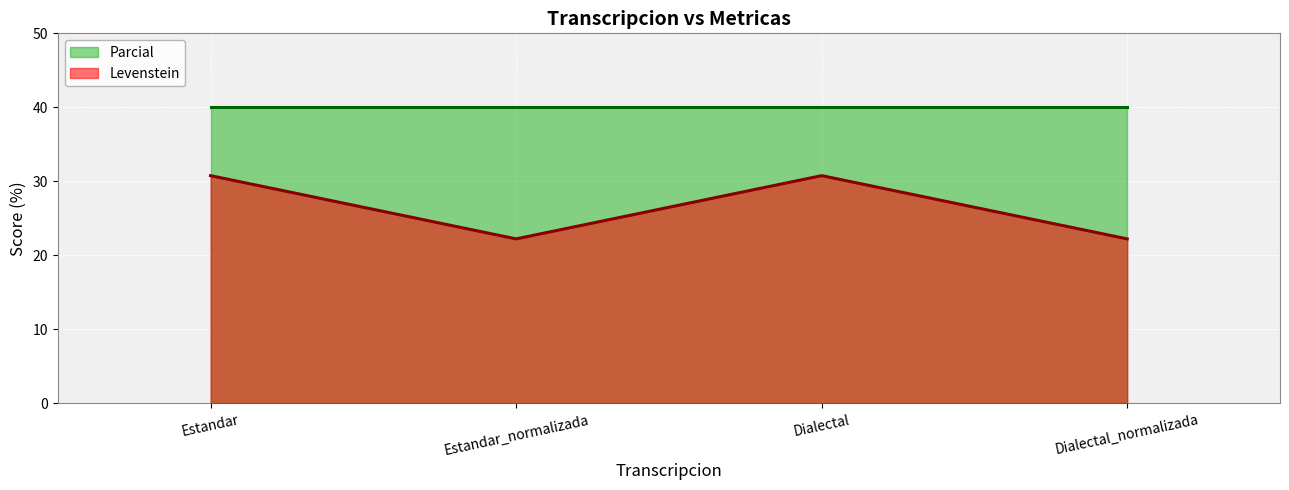

Is it true that the value at Dialectal_normalizada is 22.2?

True